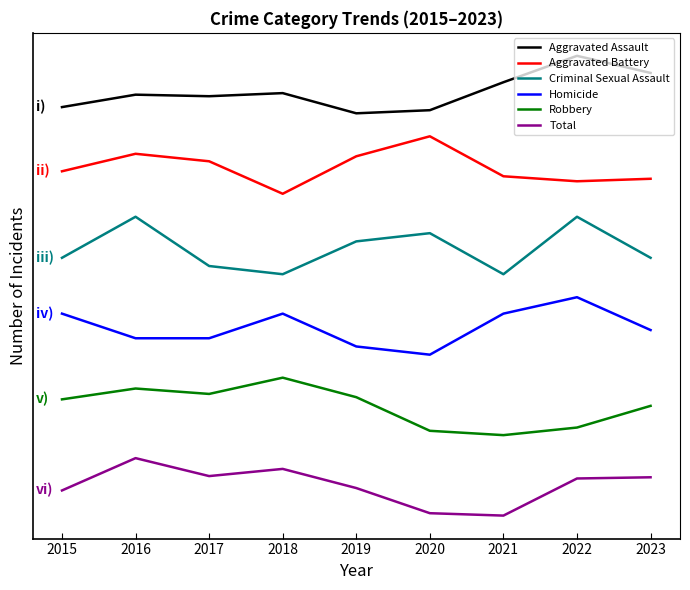

What are all the series names shown in the legend?

Aggravated Assault, Aggravated Battery, Criminal Sexual Assault, Homicide, Robbery, Total